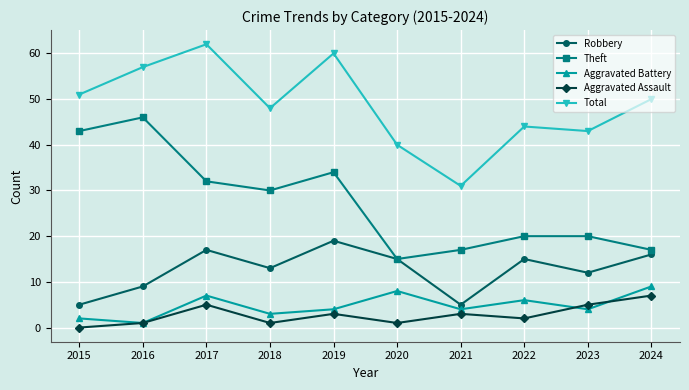

Rank the series at 2022 from lowest to highest value.

Aggravated Assault, Aggravated Battery, Robbery, Theft, Total